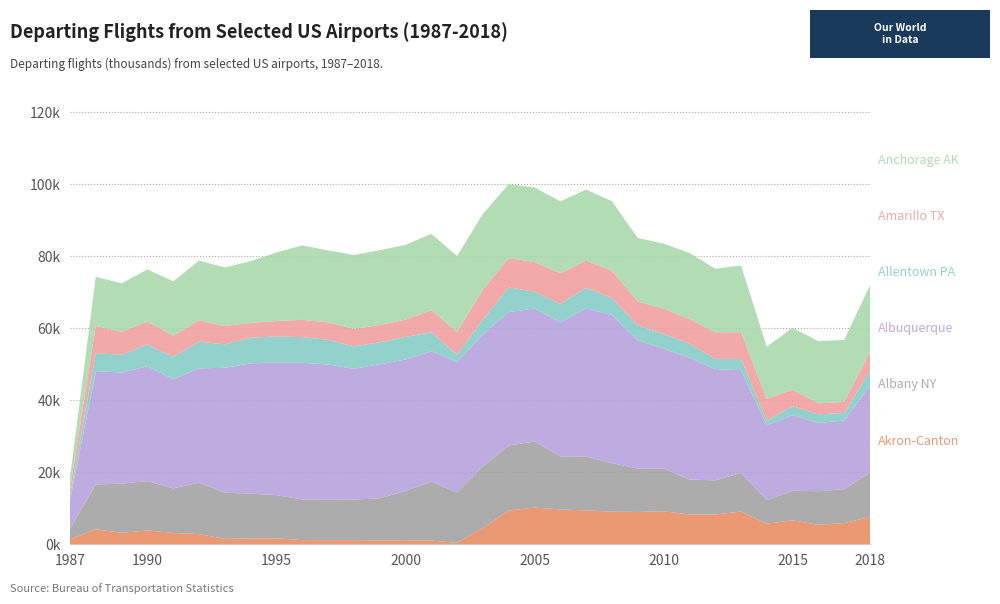

Reading left to right, transcribe all the data shown in this chart.

Akron-Canton: 1987=1302	1988=4099	1989=3100	1990=3764	1991=3076	1992=2749	1993=1416	1994=1502	1995=1574	1996=1087	1997=1067	1998=1075	1999=1018	2000=1052	2001=955	2002=327	2003=4454	2004=9295	2005=10121	2006=9601	2007=9333	2008=8993	2009=8898	2010=9094	2011=8208	2012=8176	2013=9018	2014=5631	2015=6588	2016=5316	2017=5821	2018=7510
Albany NY: 1987=2922	1988=12448	1989=13651	1990=13713	1991=12368	1992=14294	1993=12836	1994=12499	1995=11997	1996=11304	1997=11179	1998=11276	1999=11644	2000=13712	2001=16364	2002=13955	2003=17087	2004=18067	2005=18357	2006=14726	2007=14967	2008=13468	2009=12050	2010=11857	2011=9701	2012=9494	2013=10721	2014=6569	2015=8193	2016=9345	2017=9401	2018=12359
Albuquerque: 1987=7866	1988=31480	1989=30882	1990=31893	1991=30334	1992=31744	1993=34699	1994=36196	1995=36871	1996=37956	1997=37604	1998=36320	1999=37276	2000=36459	2001=36229	2002=36236	2003=36705	2004=37037	2005=36950	2006=37263	2007=41163	2008=41144	2009=35660	2010=33298	2011=33879	2012=30926	2013=28555	2014=20772	2015=21003	2016=18968	2017=19061	2018=24048
Allentown PA: 1987=1258	1988=4947	1989=4959	1990=6010	1991=6178	1992=7428	1993=6515	1994=7096	1995=7198	1996=7125	1997=6865	1998=6236	1999=6089	2000=6302	2001=5262	2002=2090	2003=4069	2004=6886	2005=4640	2006=5129	2007=5694	2008=4795	2009=4080	2010=4104	2011=3853	2012=2842	2013=3098	2014=1303	2015=2514	2016=2369	2017=2138	2018=4165
Amarillo TX: 1987=1947	1988=7608	1989=6342	1990=6391	1991=5890	1992=5927	1993=5089	1994=4128	1995=4294	1996=4792	1997=4862	1998=4847	1999=4794	2000=4789	2001=6129	2002=6313	2003=8362	2004=8130	2005=8242	2006=8492	2007=7543	2008=7490	2009=6674	2010=7003	2011=6894	2012=7372	2013=7448	2014=6083	2015=4522	2016=3072	2017=3043	2018=5367
Anchorage AK: 1987=3217	1988=13641	1989=13479	1990=14490	1991=15135	1992=16562	1993=16256	1994=17146	1995=19040	1996=20673	1997=19988	1998=20518	1999=20807	2000=20789	2001=21195	2002=21098	2003=21022	2004=20544	2005=20766	2006=19979	2007=19749	2008=19329	2009=17660	2010=18080	2011=18315	2012=17658	2013=18524	2014=14438	2015=17233	2016=17251	2017=17248	2018=18397